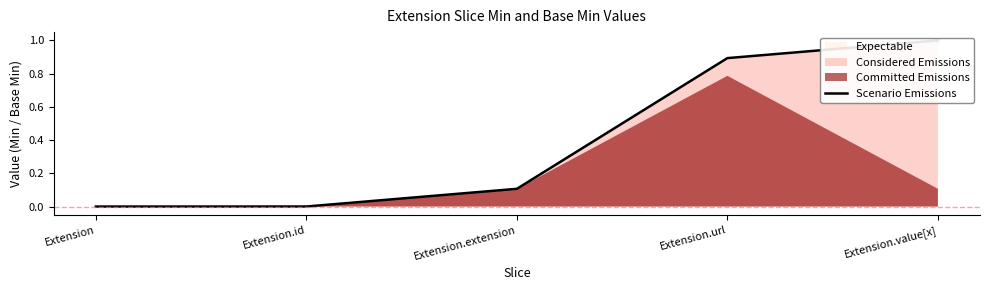

Between Extension.url and Extension.id, which is larger?

Extension.url